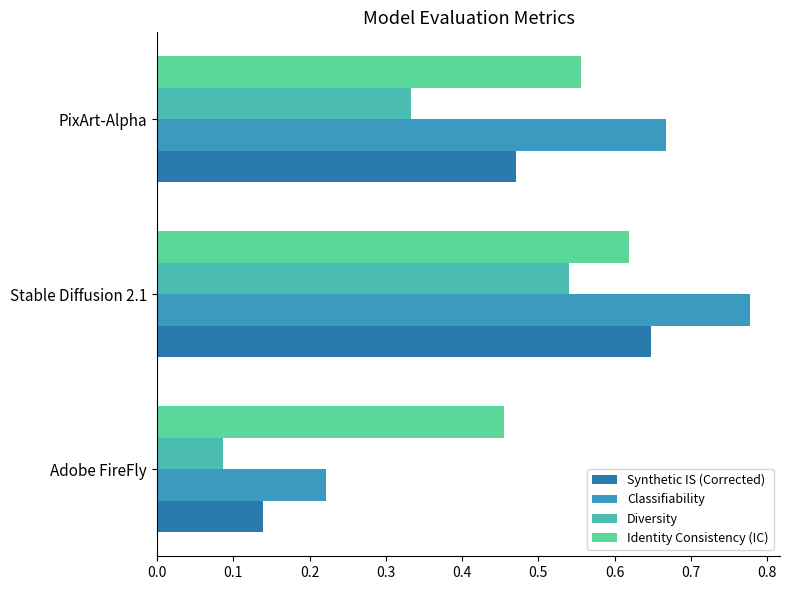

How many categories are shown in the chart?

3